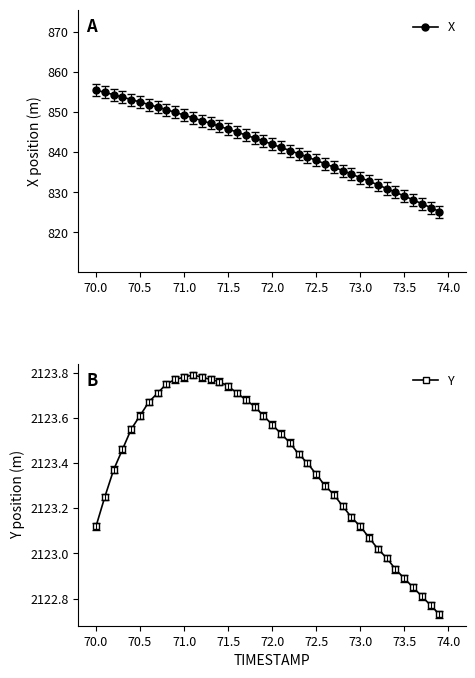

What is the maximum value shown in the chart?

2123.8